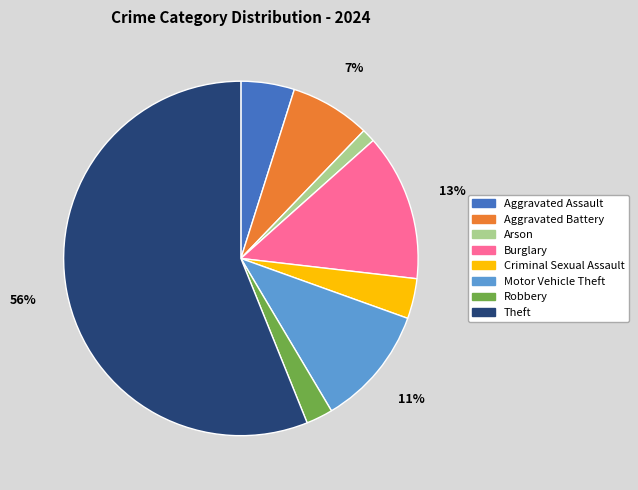

Does any single category account for the majority?

Yes